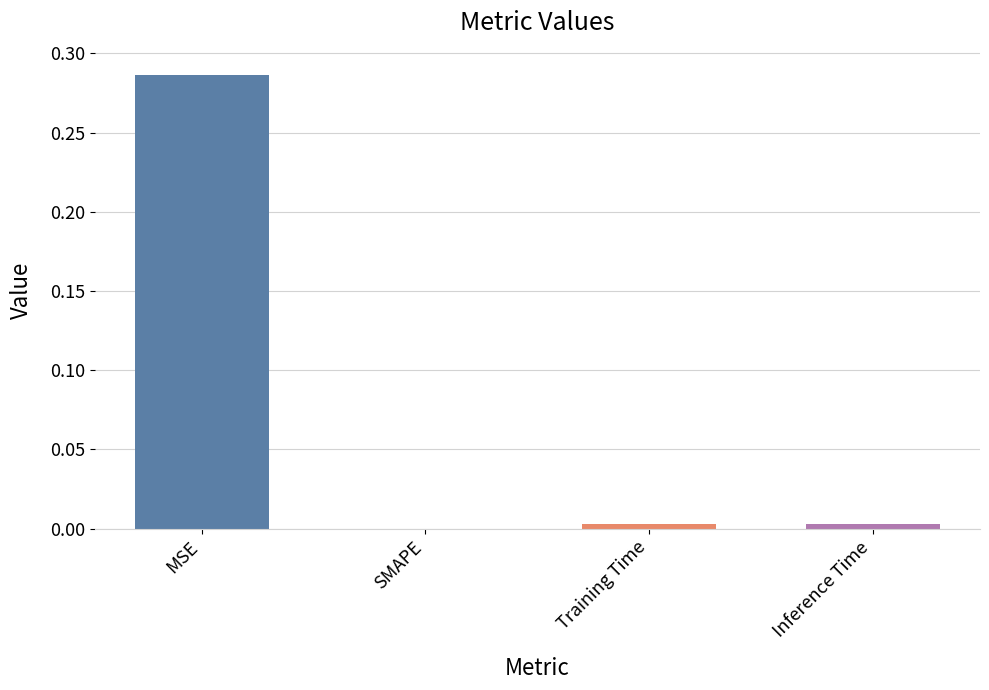

Which label corresponds to the largest value in the chart?

MSE